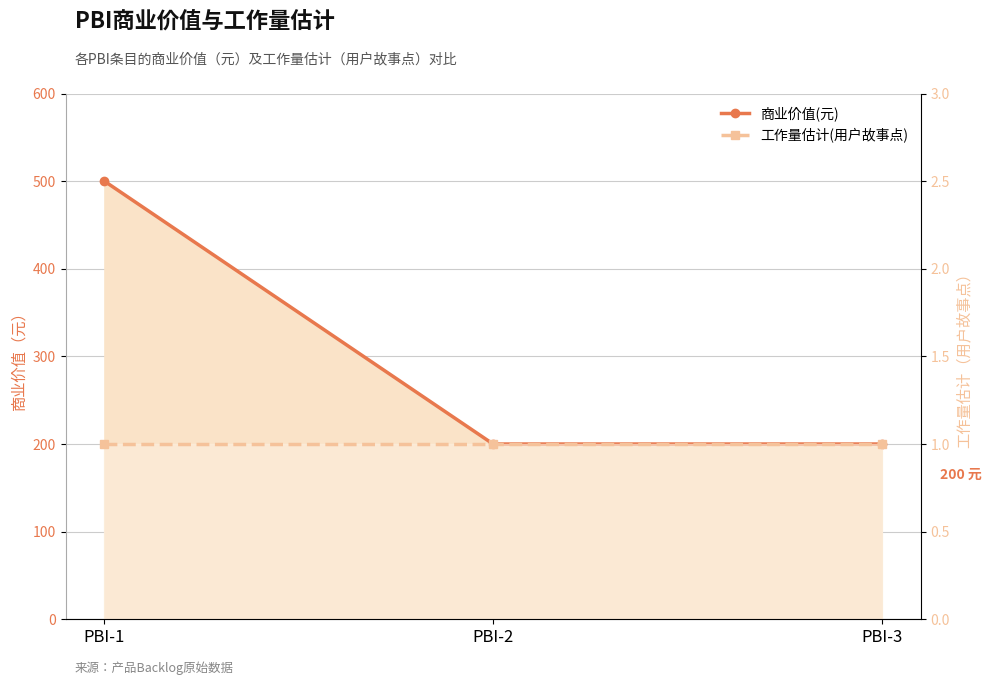

Does the chart have visible grid lines?

Yes